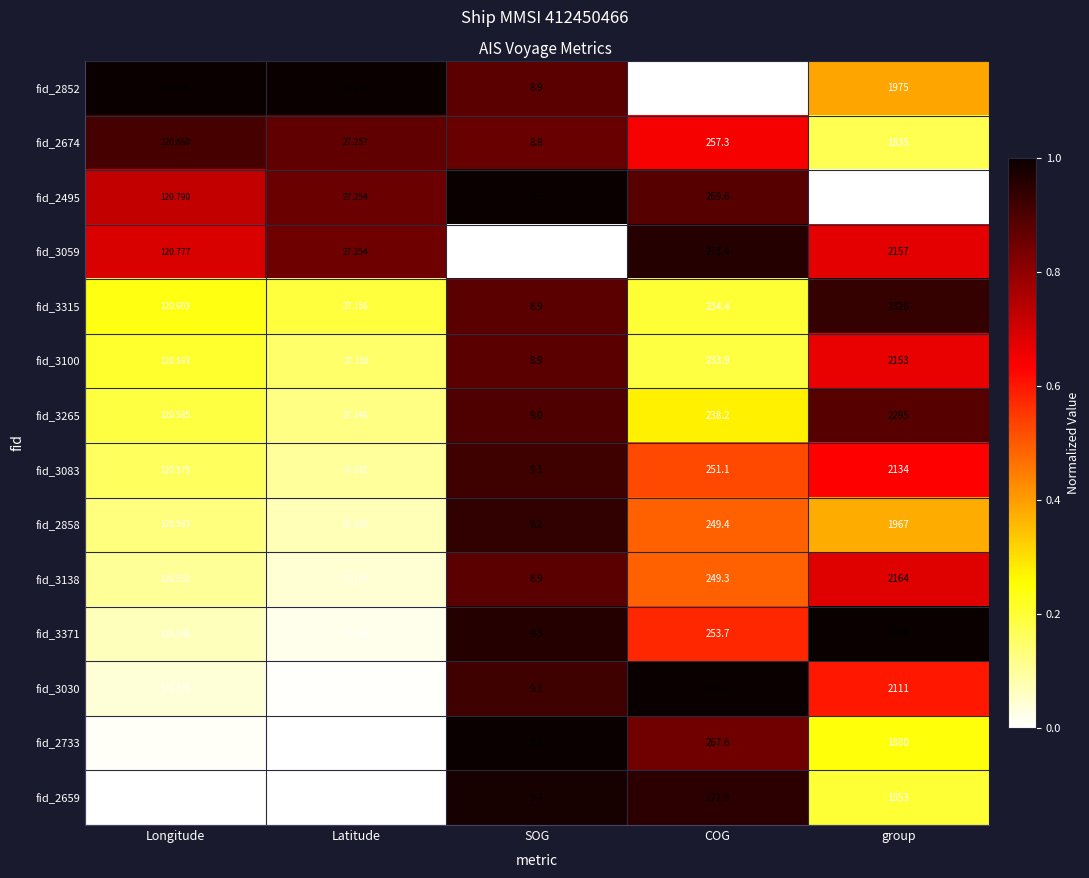

How many data points does each series have?

5